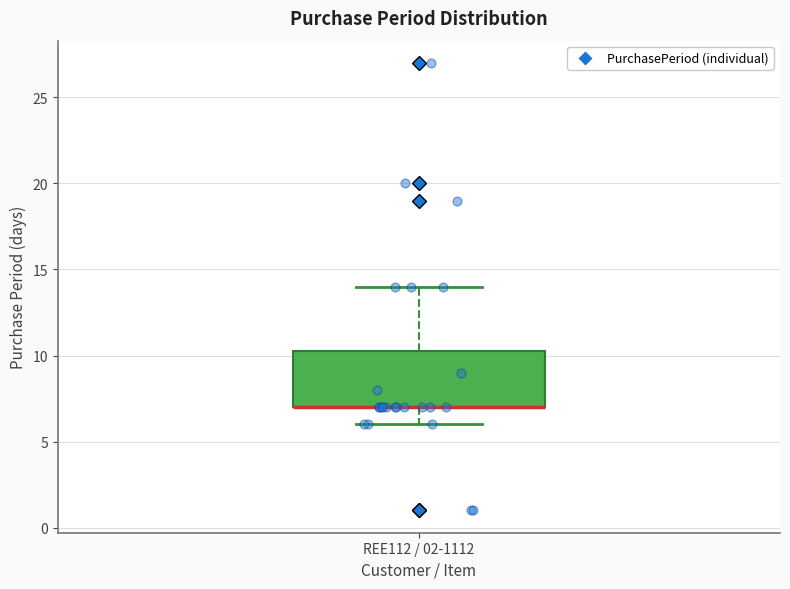

Where does the lower whisker of the box for REE112 / 02-1112 end on the y-axis? The values are not printed on the chart, so give them approximately, as read against the axis.

6.0